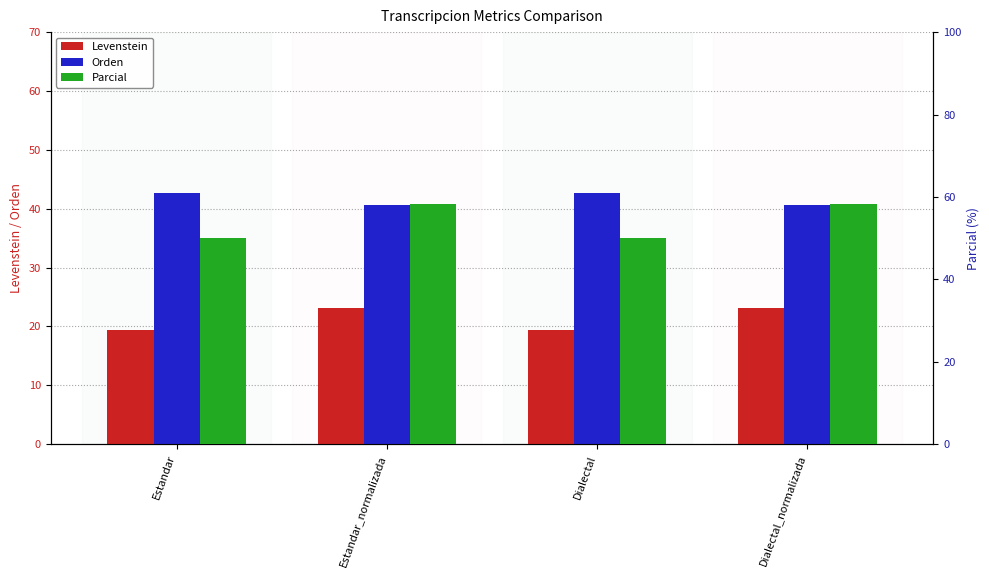

What is the greatest value displayed?

58.2